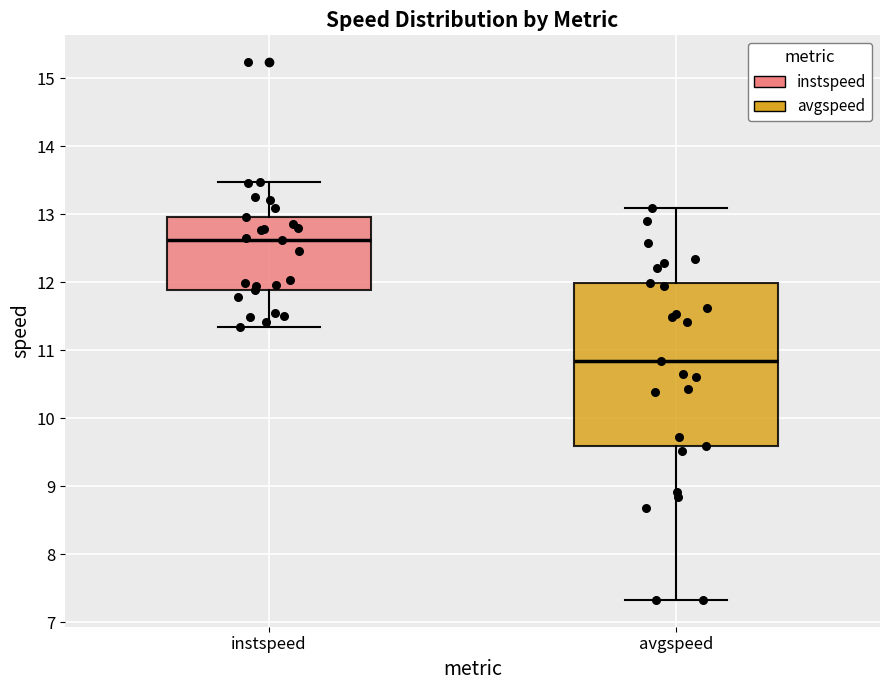

Reading left to right, transcribe this box plot: for each box, give where its median line is, the range the box spans, and where its two whiskers end, as read against the y-axis. The values are not printed on the chart, so give them approximately, as read against the axis.

instspeed: median 12.6, box 11.9 to 13.0, whiskers 11.3 to 13.5
avgspeed: median 10.8, box 9.6 to 12.0, whiskers 7.3 to 13.1